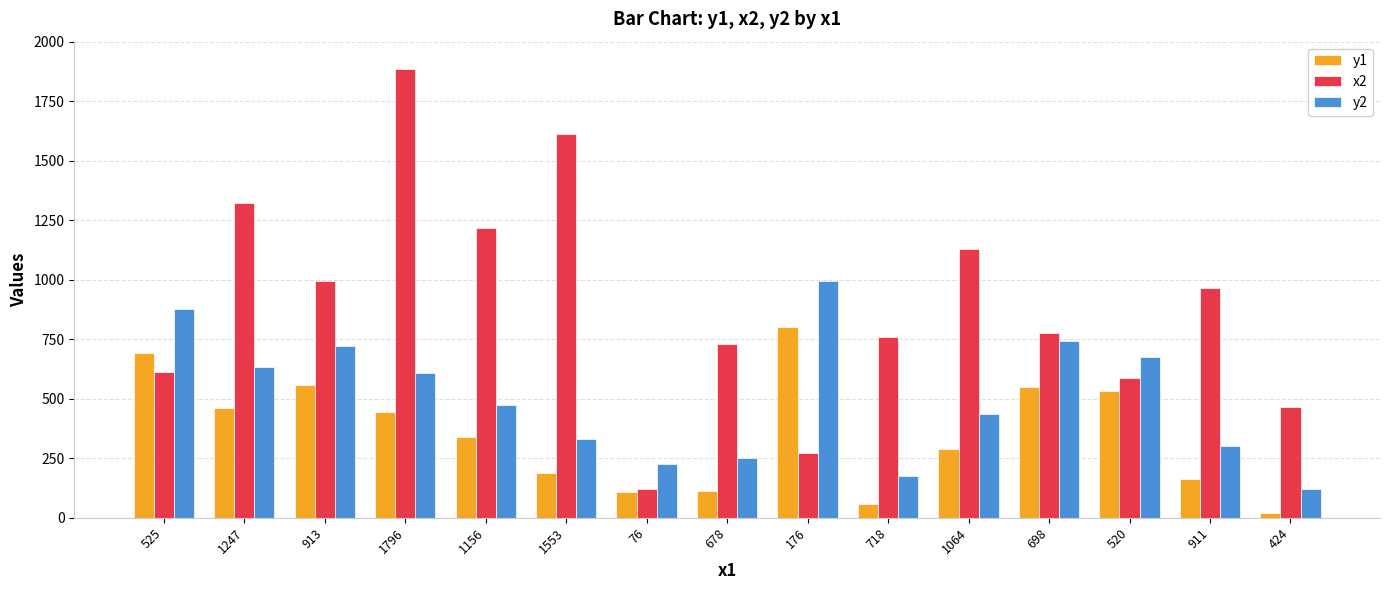

How many bars are there in each group?

3